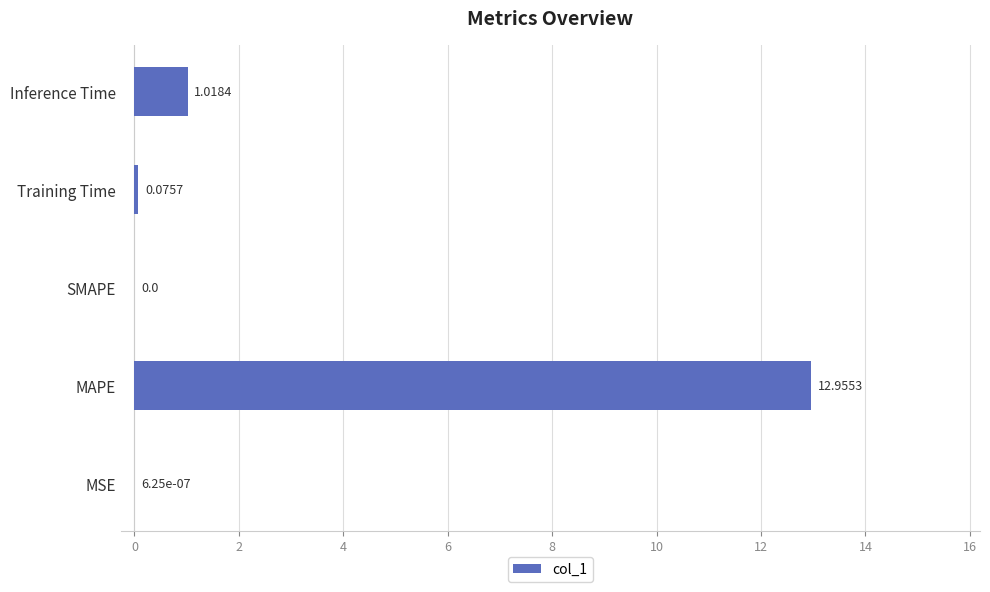

What is the sum of all values?

14.0